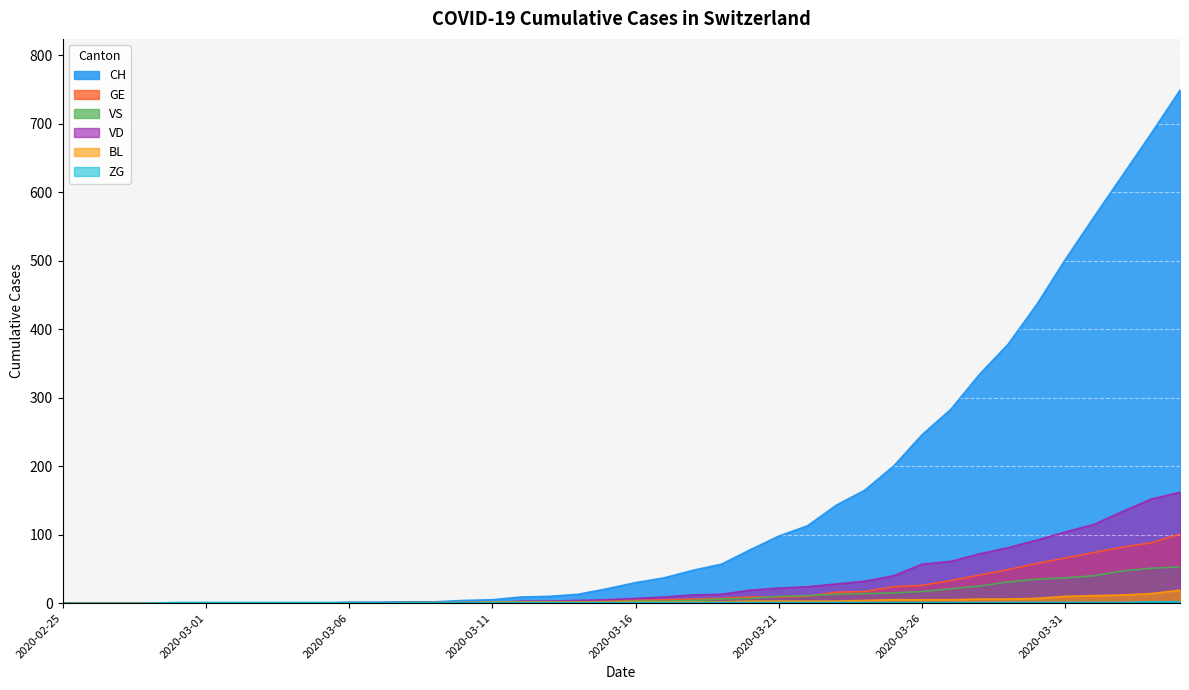

The value of ZG at 2020-03-18 is 1. True or false?

True